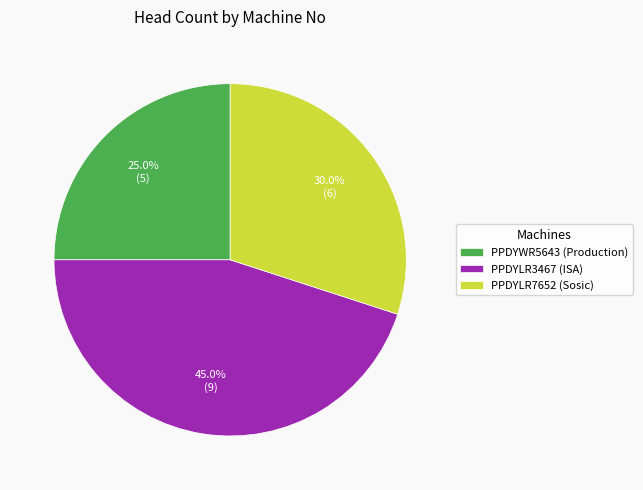

To the nearest percent, what portion does PPDYLR3467 represent?

45%